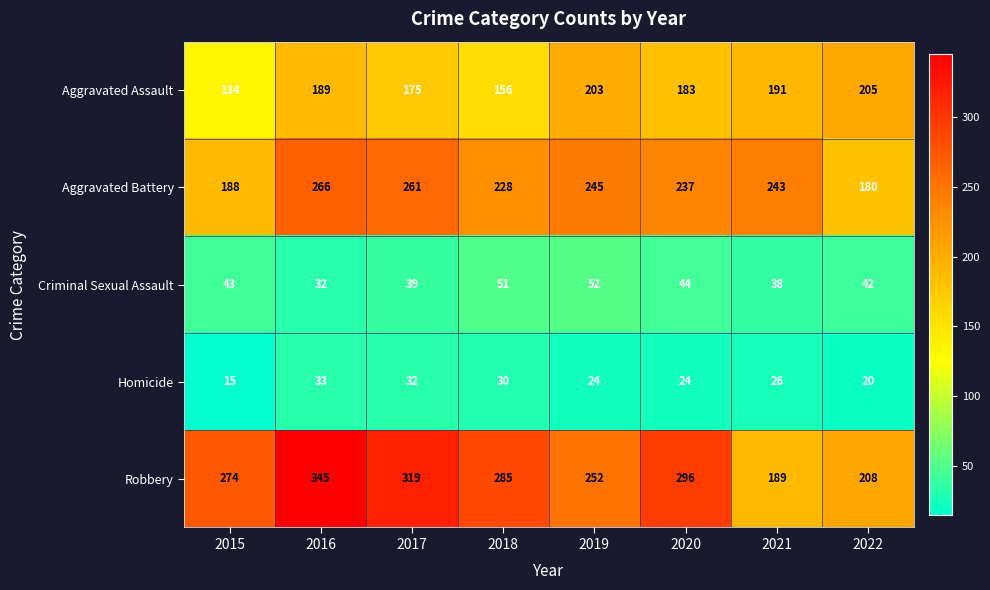

Where does the Robbery series first go above 285?

2016